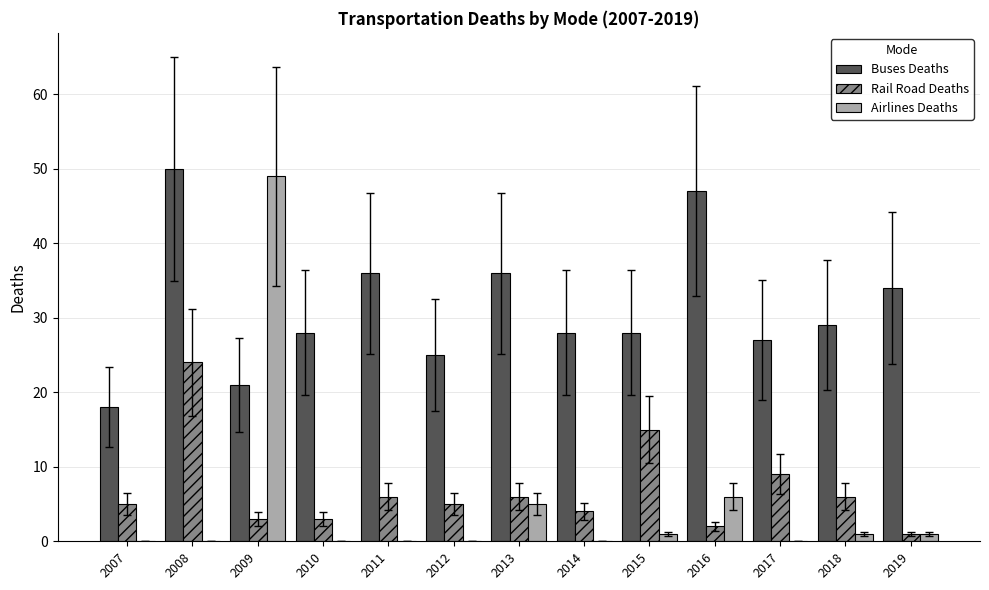

Between 2010 and 2011, which series saw the biggest shift?

Buses Deaths